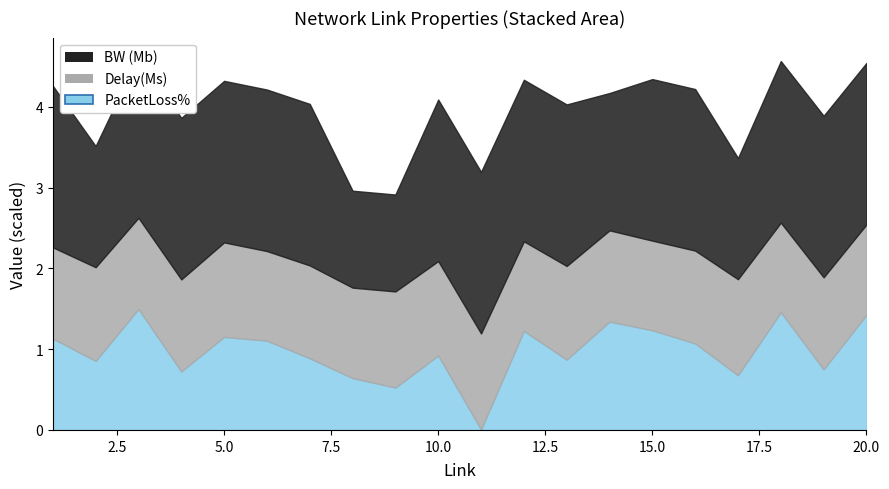

Between 9 and 11, which is larger?

11